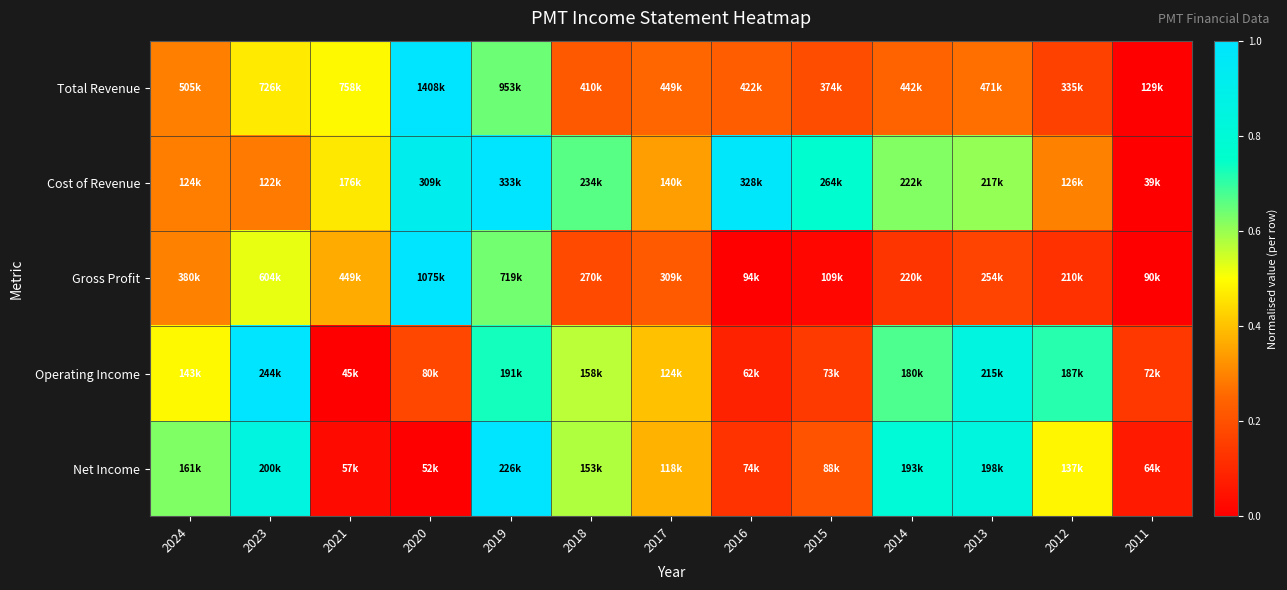

What is the maximum value shown in the chart?

1.0